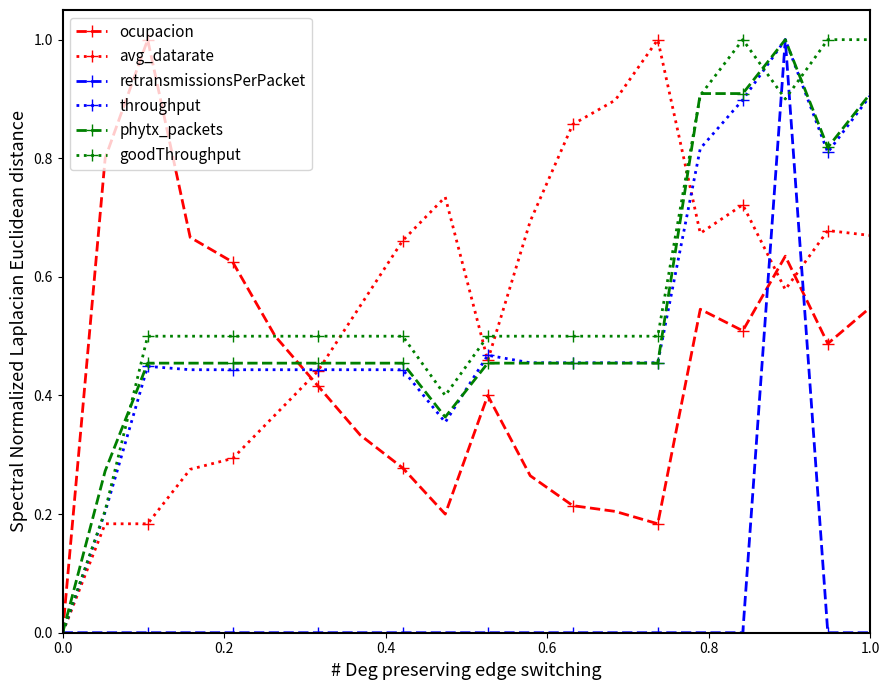

What is the highest value of the avg_datarate series?

1.0